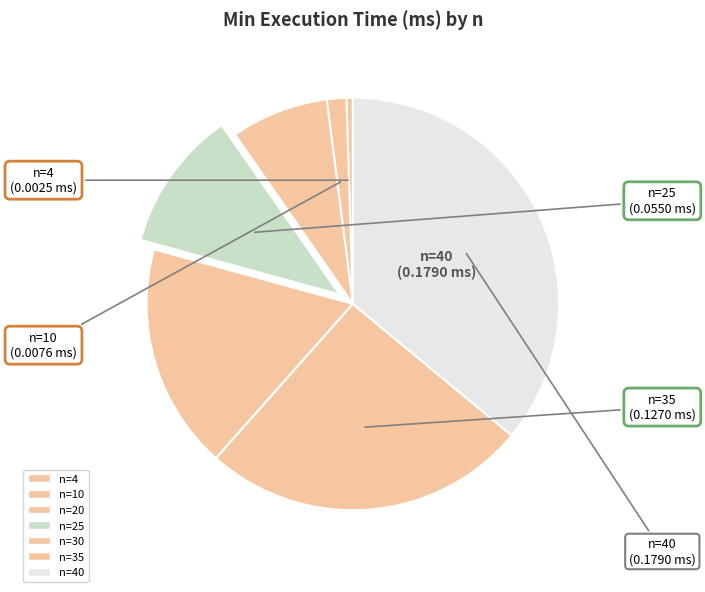

How many slices are in this pie chart?

7